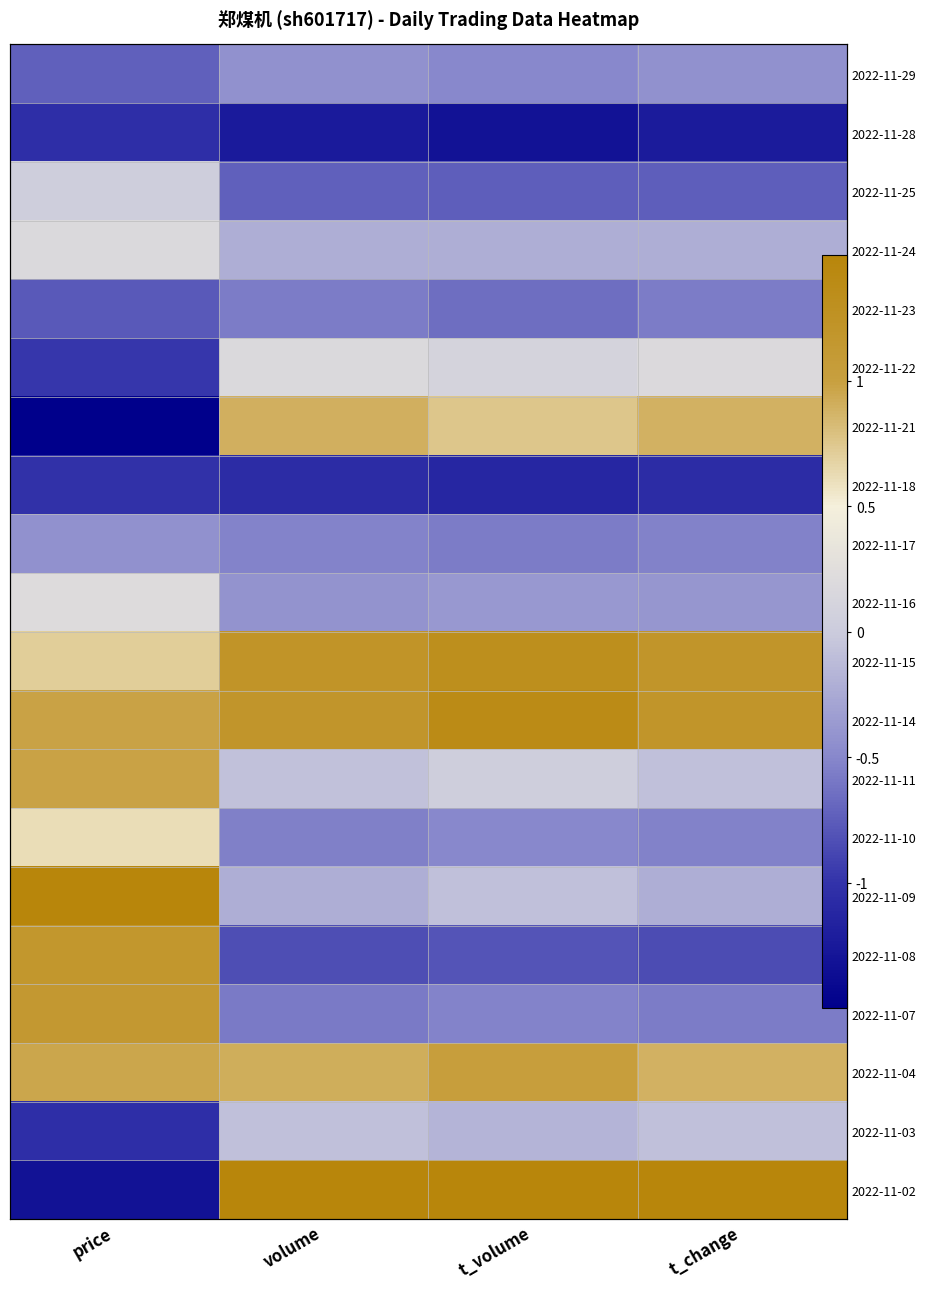

Rank the series by their maximum value, from highest to lowest.

2022-11-09, 2022-11-02, 2022-11-14, 2022-11-15, 2022-11-08, 2022-11-07, 2022-11-04, 2022-11-11, 2022-11-21, 2022-11-10, 2022-11-16, 2022-11-22, 2022-11-24, 2022-11-25, 2022-11-03, 2022-11-17, 2022-11-29, 2022-11-23, 2022-11-18, 2022-11-28